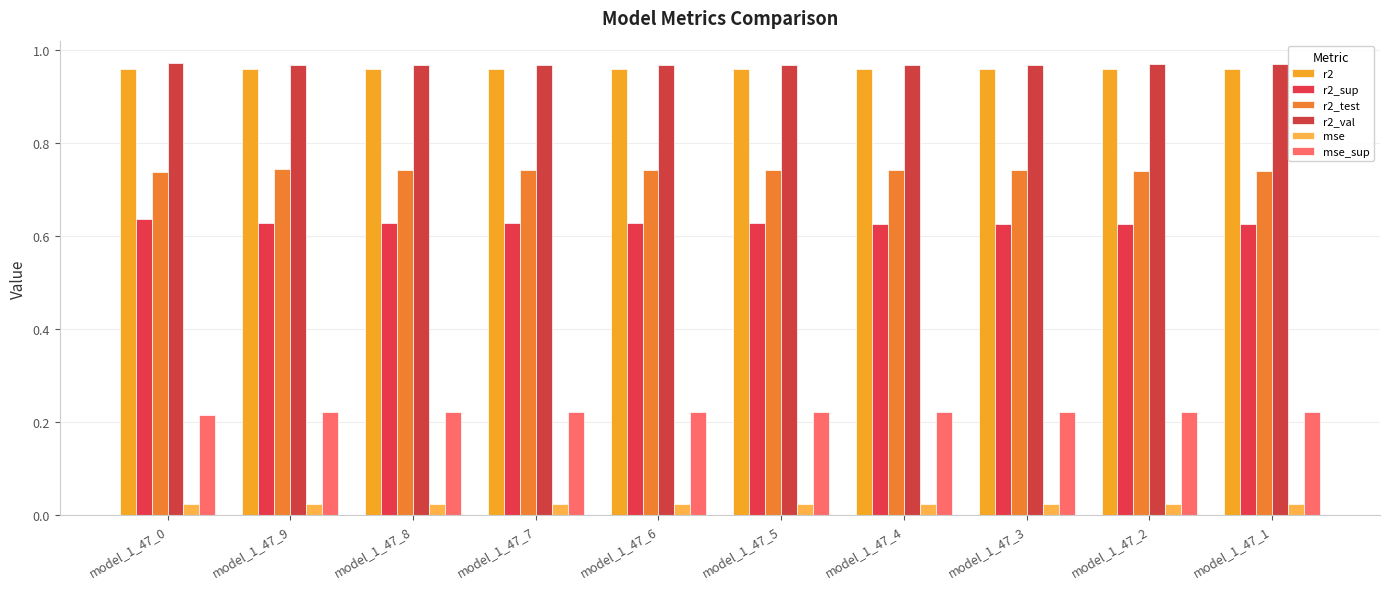

Between model_1_47_9 and model_1_47_5, which is larger?

model_1_47_5